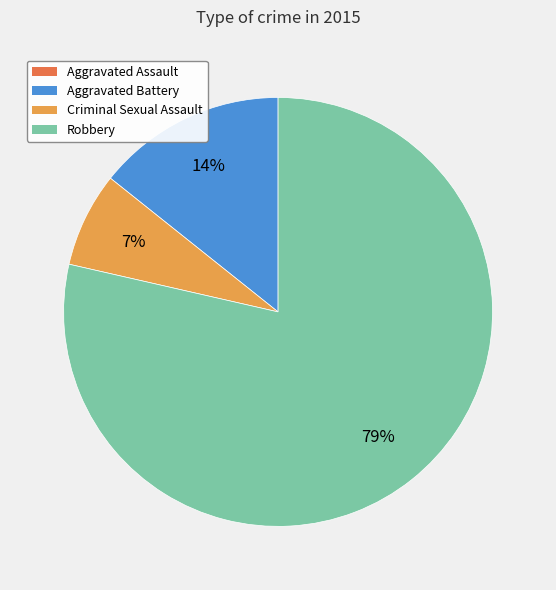

Do Robbery and Criminal Sexual Assault together represent more than half of the pie?

Yes